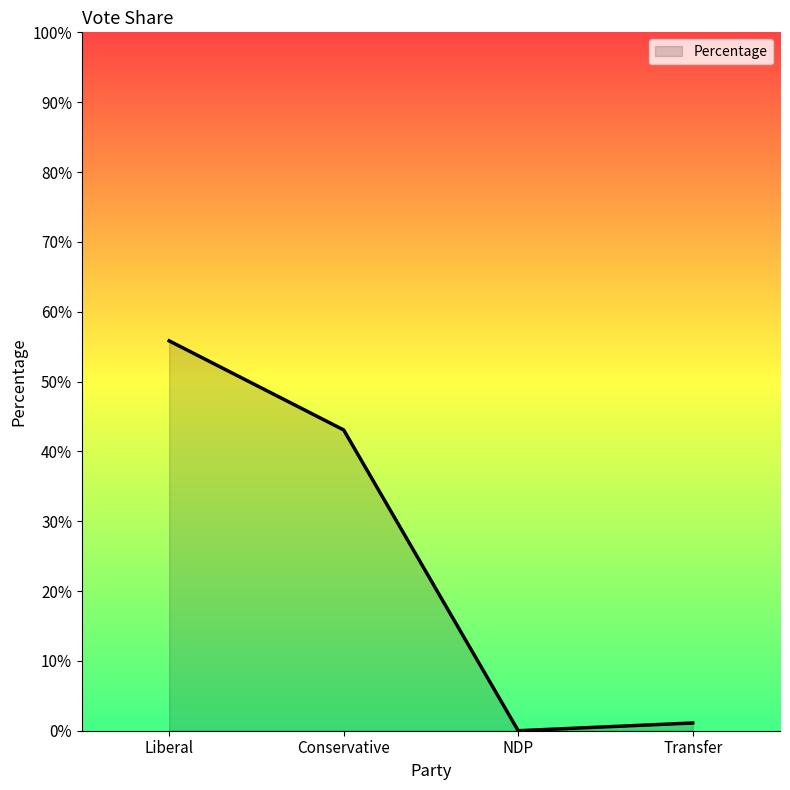

Reading right to left, extract all data points from this chart.

Transfer=0.0	NDP=0.0	Conservative=0.4	Liberal=0.6